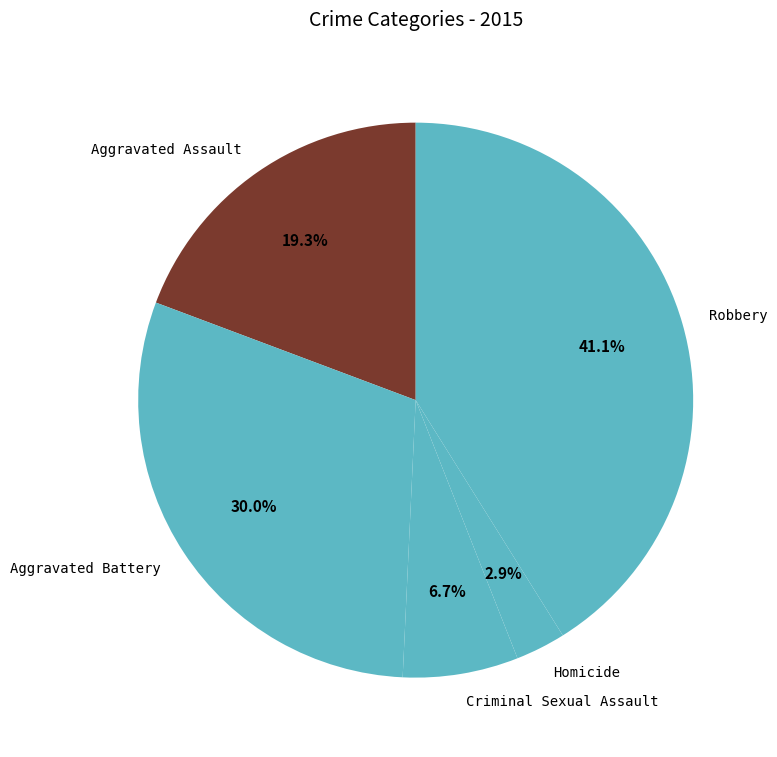

How many segments does this pie chart have?

5